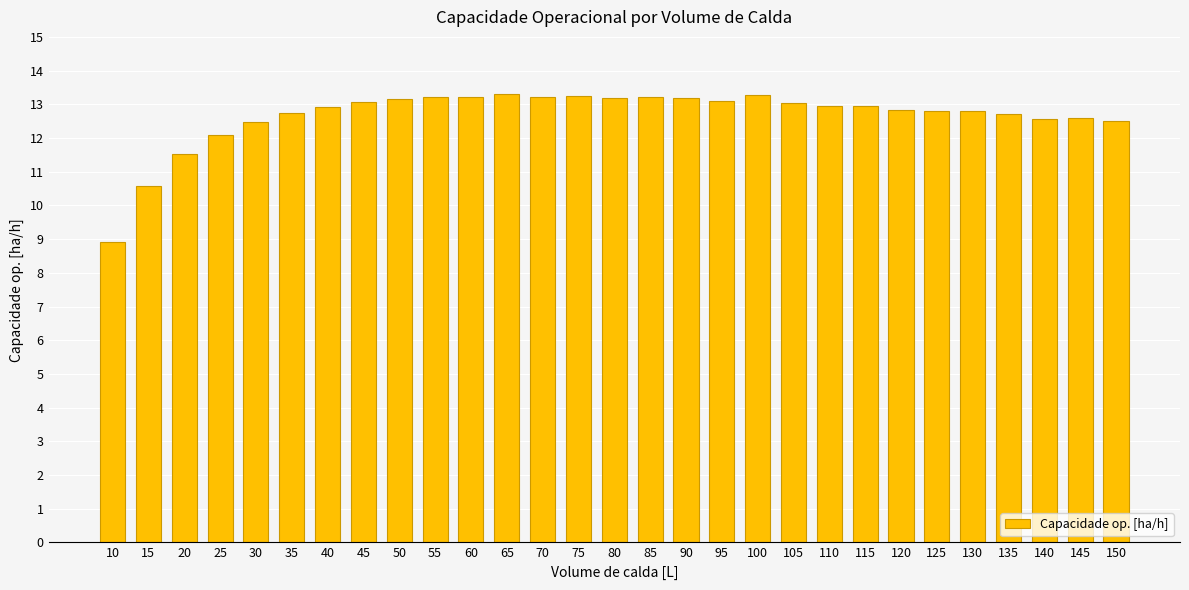

What is the ratio of the value at 60 to the value at 115?

1.0